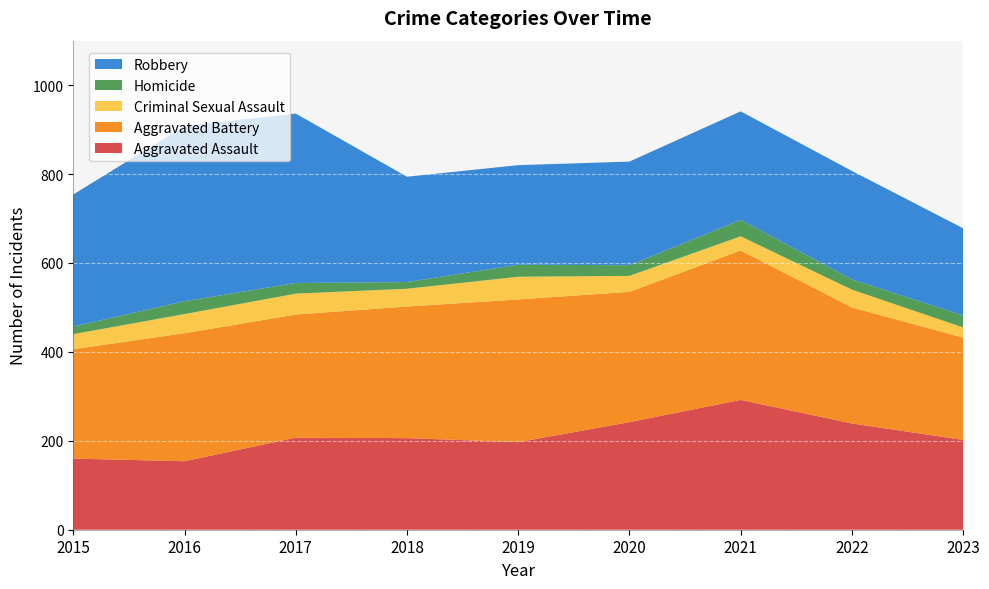

Reading left to right, transcribe all the data shown in this chart.

Aggravated Assault: 160	154	207	206	197	242	292	239	202
Aggravated Battery: 246	288	277	296	321	293	336	261	230
Criminal Sexual Assault: 34	43	47	40	51	36	32	40	23
Homicide: 17	29	24	15	27	24	37	23	27
Robbery: 297	394	381	237	224	233	244	244	196